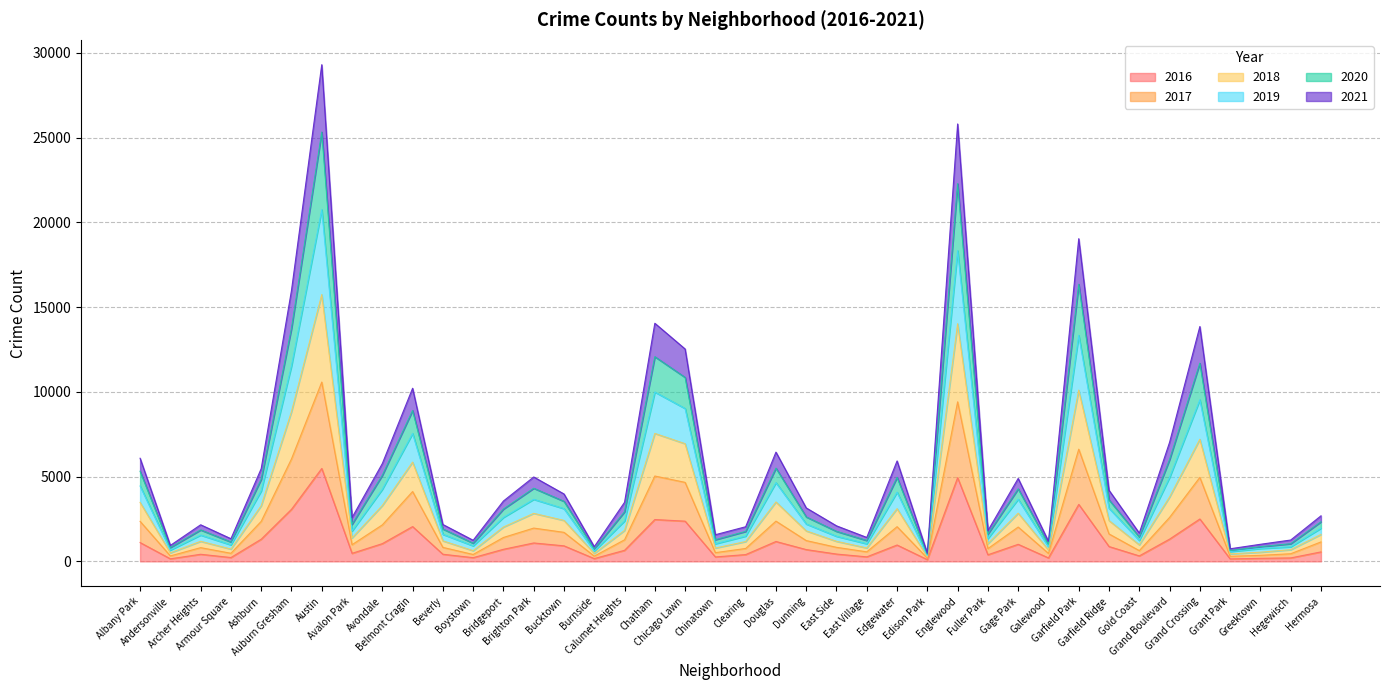

Between Burnside and Edison Park, which series saw the biggest shift?

2019